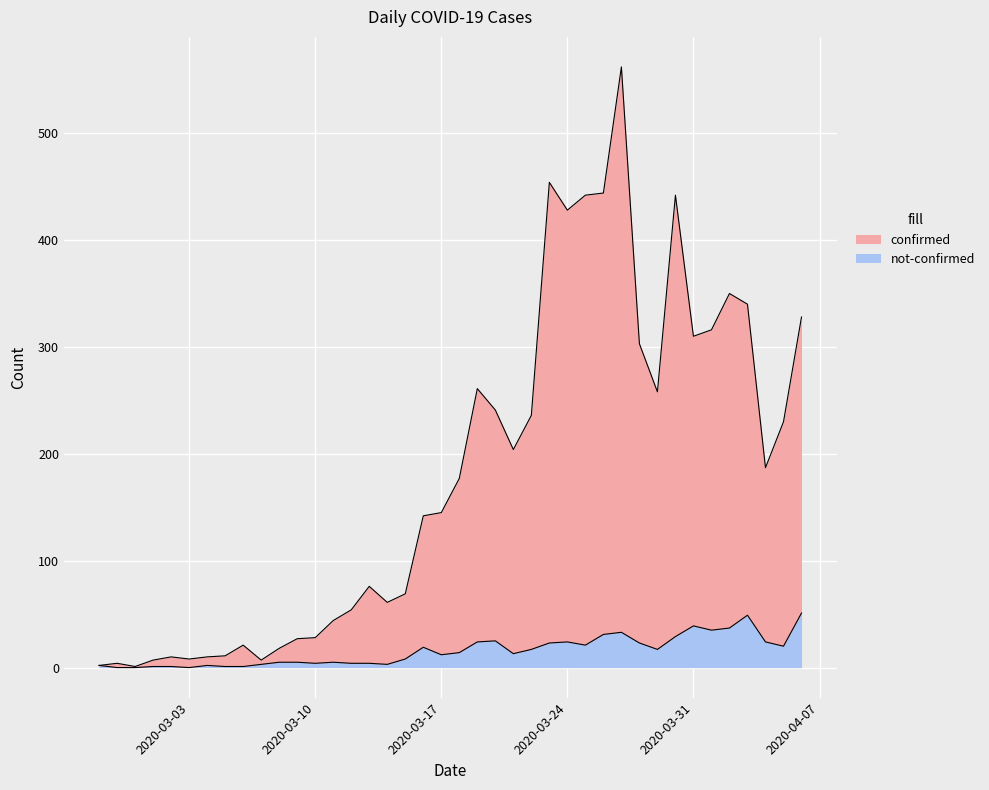

The confirmed series shows 159 at 2020-03-20. True or false?

False